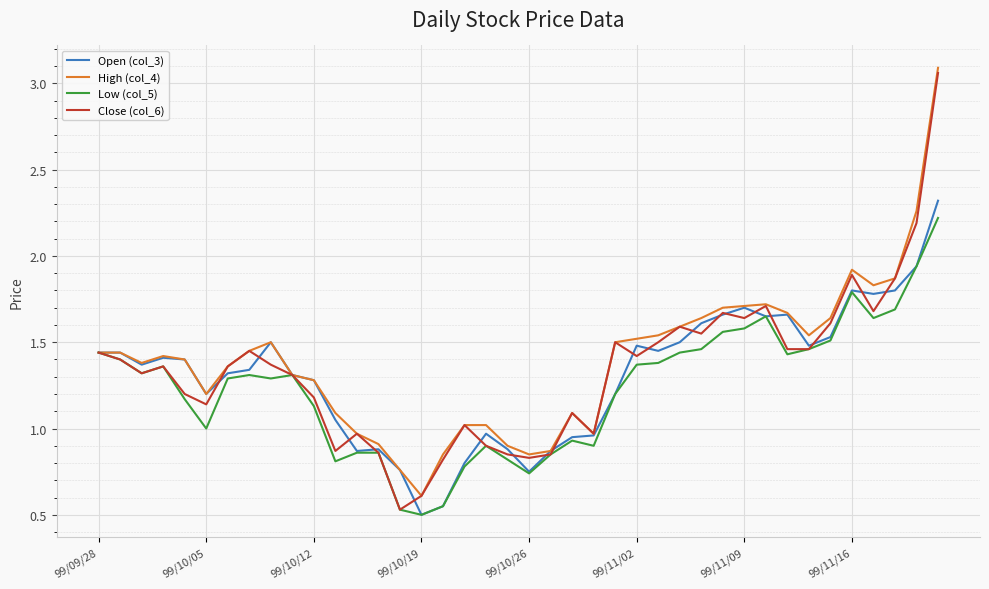

At which category is the sum across all series the highest?

39